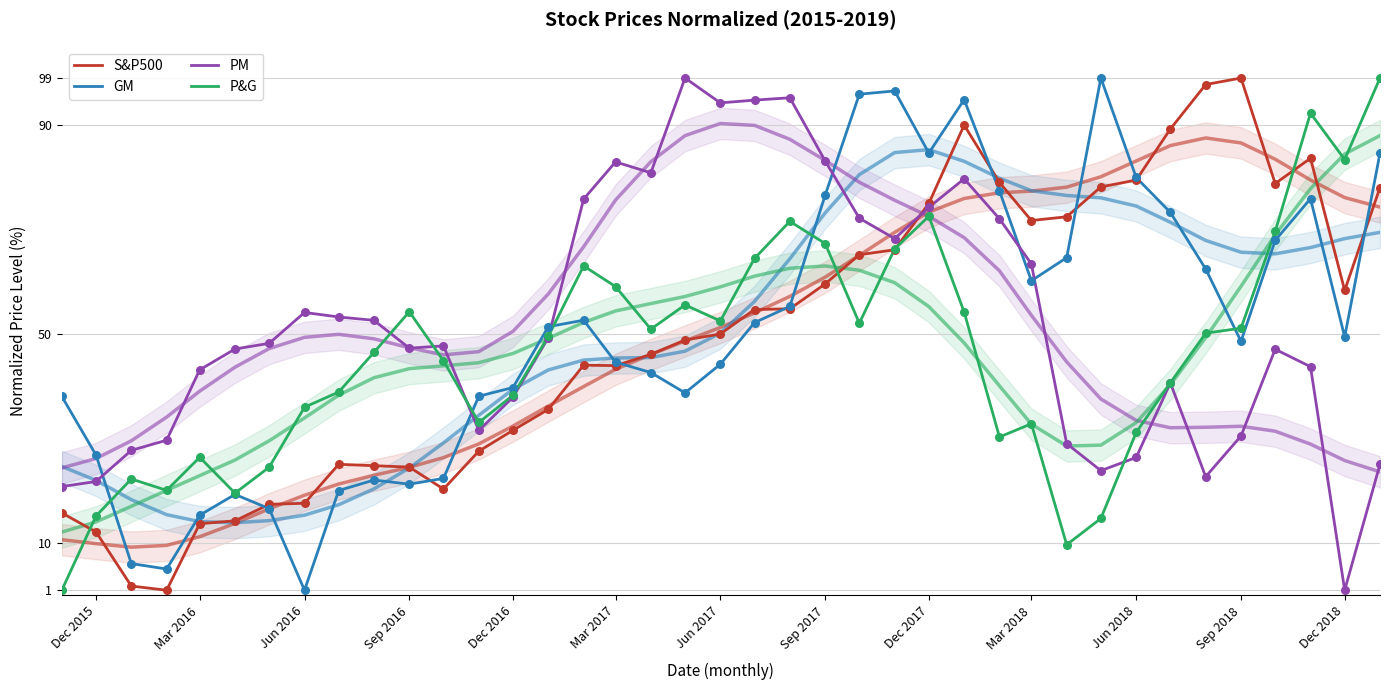

What is the total value across all series at Dec 2016?

147.6